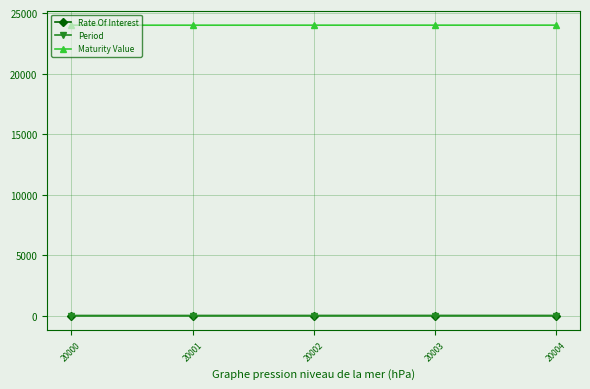

The Rate Of Interest series shows 13 at 20003. True or false?

True